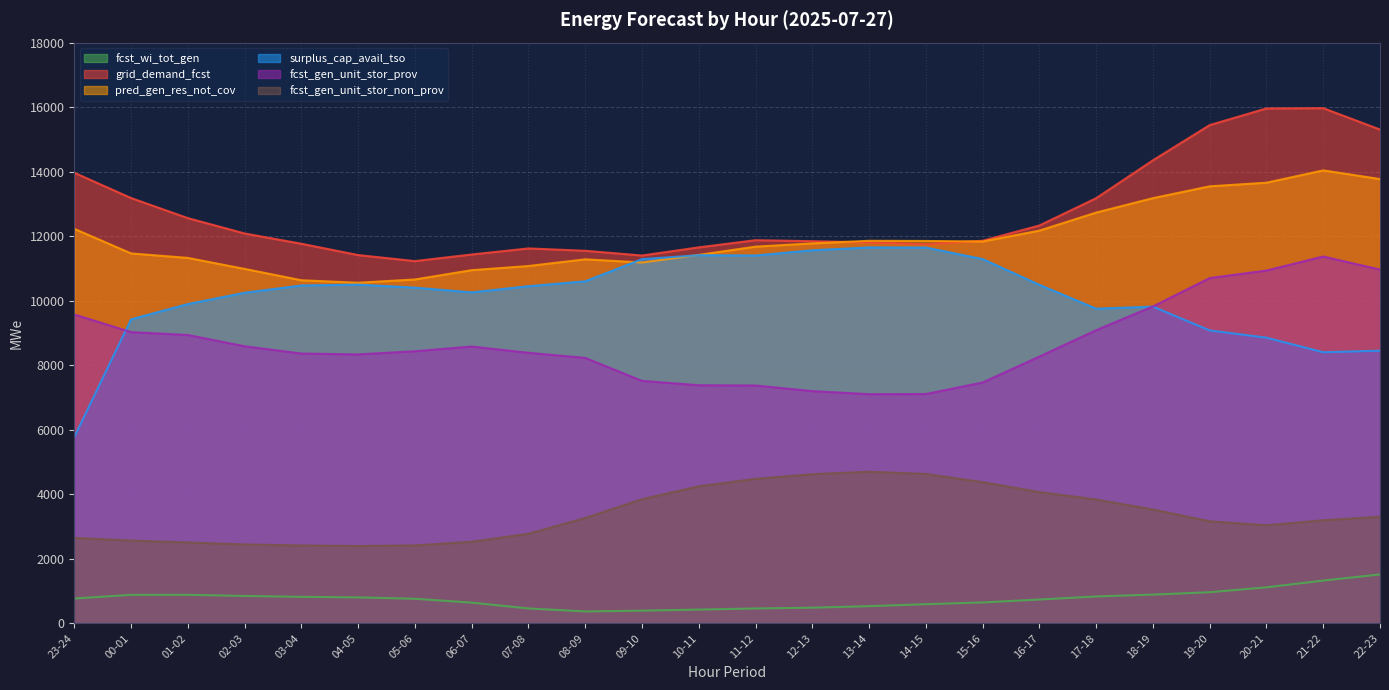

Which category has the lowest value across all series?

08-09